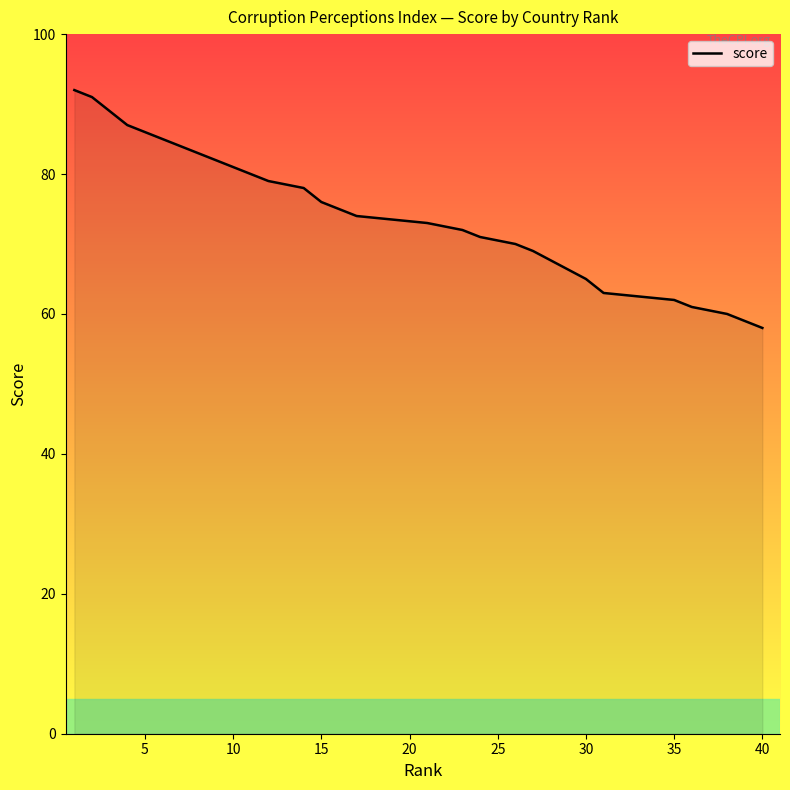

The chart shows a value of 128 at 17. True or false?

False